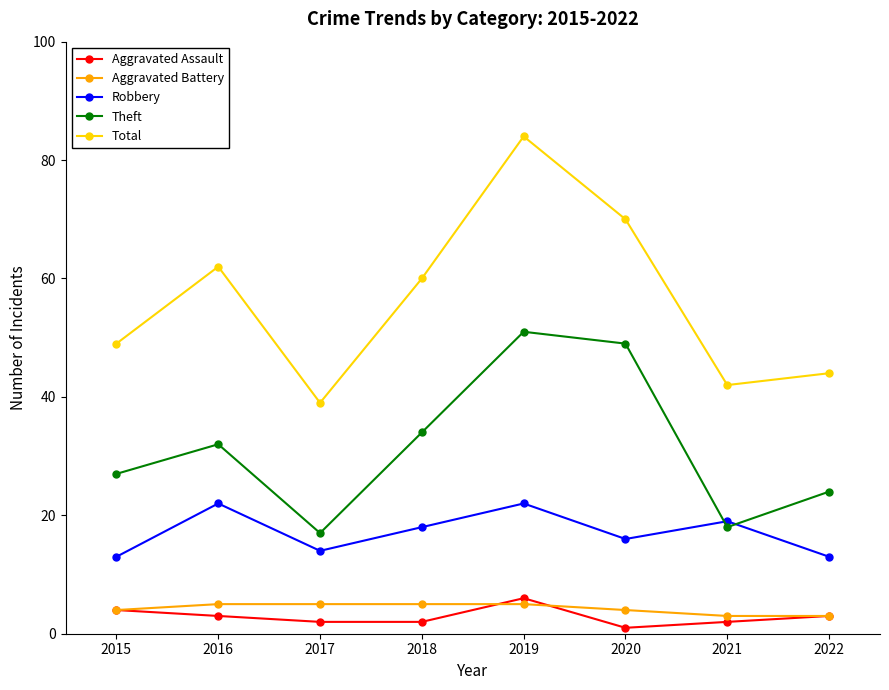

Does the chart display data point markers on the line(s)?

Yes